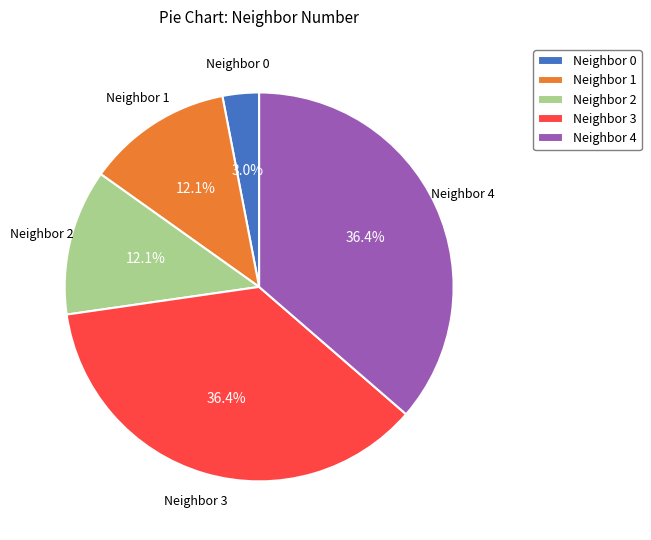

Is there any slice that represents more than half of the pie?

No